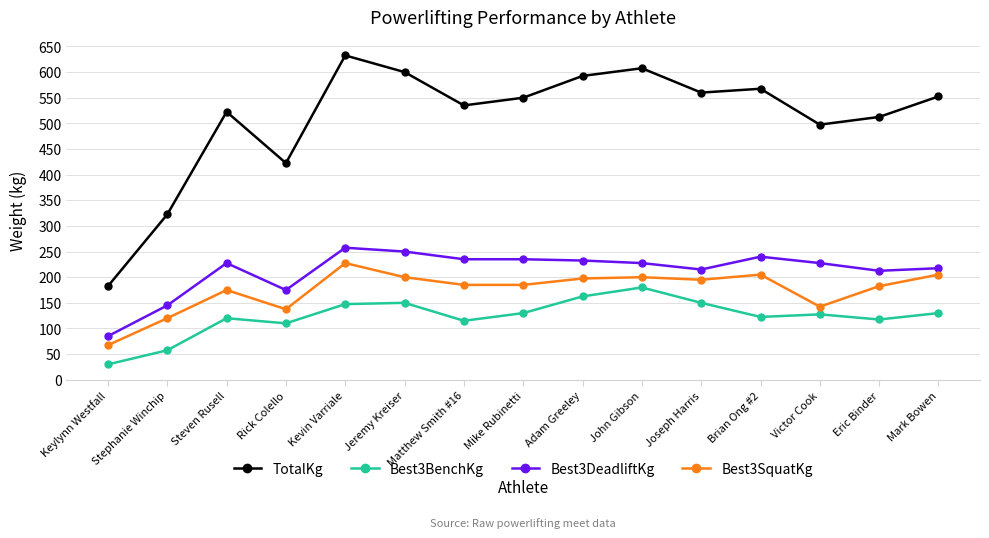

True or false: Best3DeadliftKg and Best3SquatKg cross at least once.

False